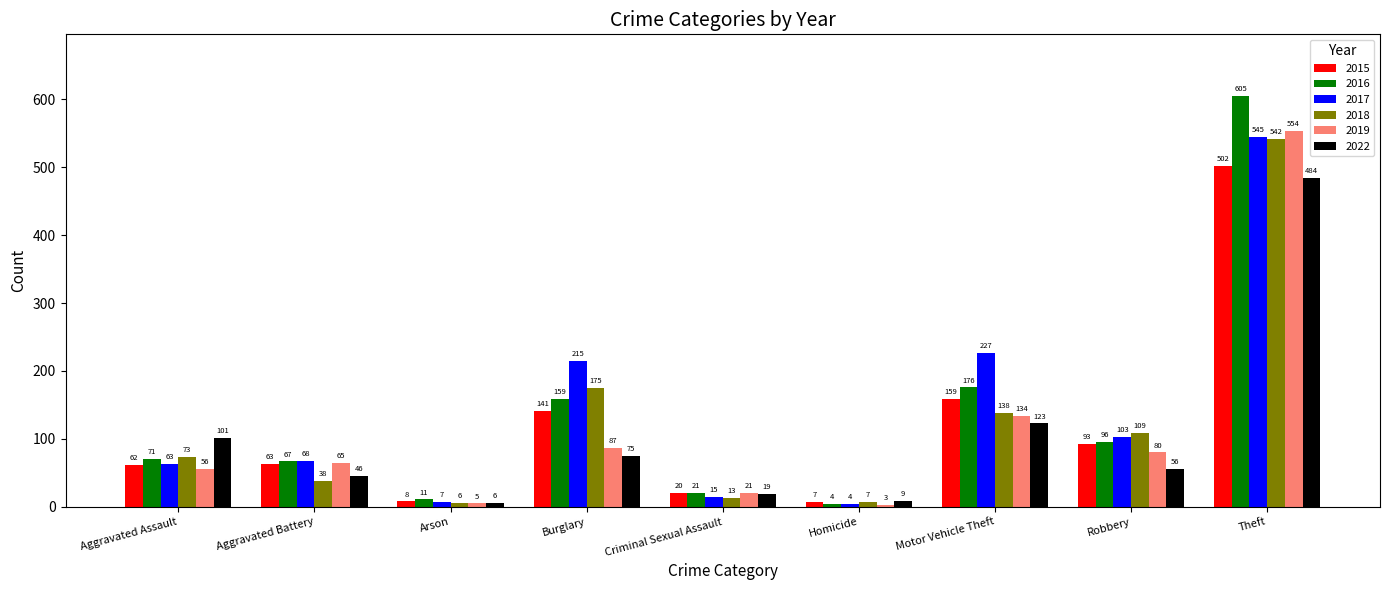

At how many categories does at least one series exceed 192?

3